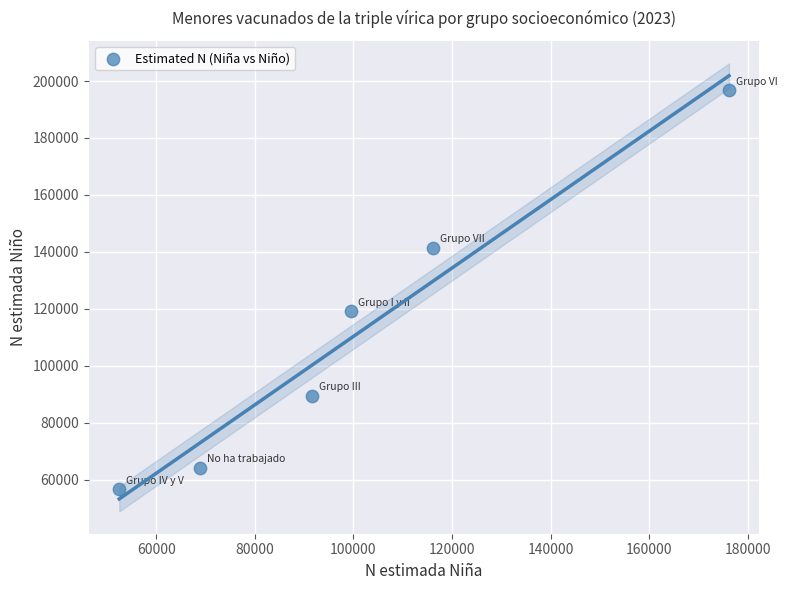

What Y value in the scatter plot is closest to 126707?

119232